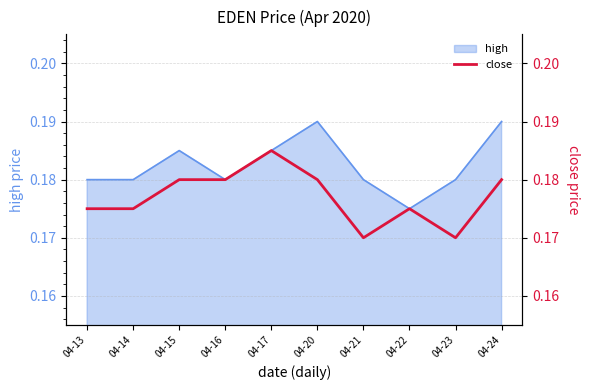

The value at 04-20 is 0.2. True or false?

True